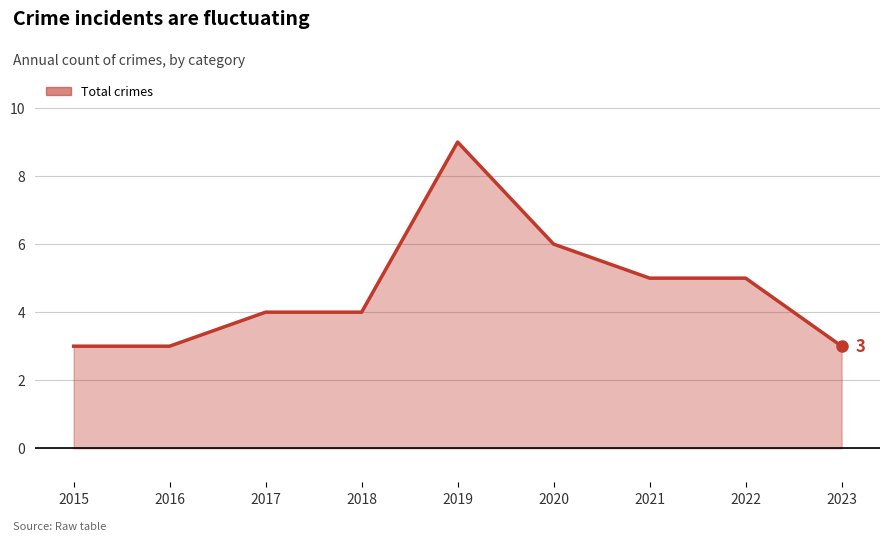

How many categories are shown in the chart?

9